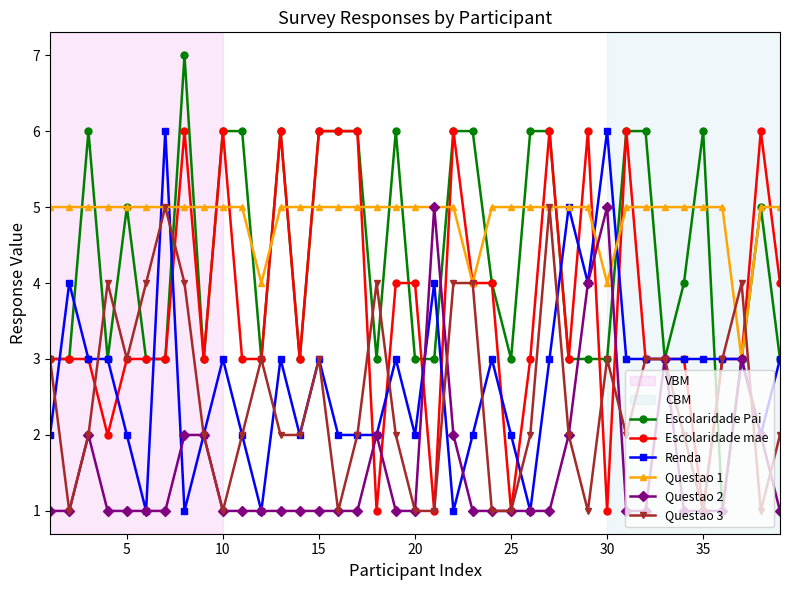

What is the value of the Renda point at the 19th from the left?

3